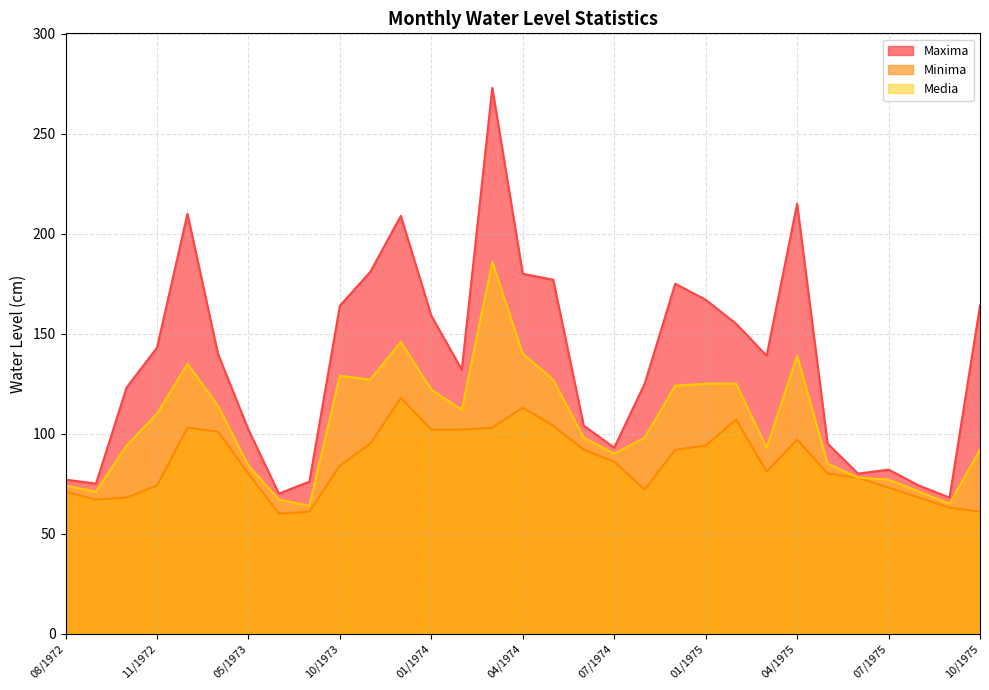

True or false: Minima and Media intersect in this chart.

False